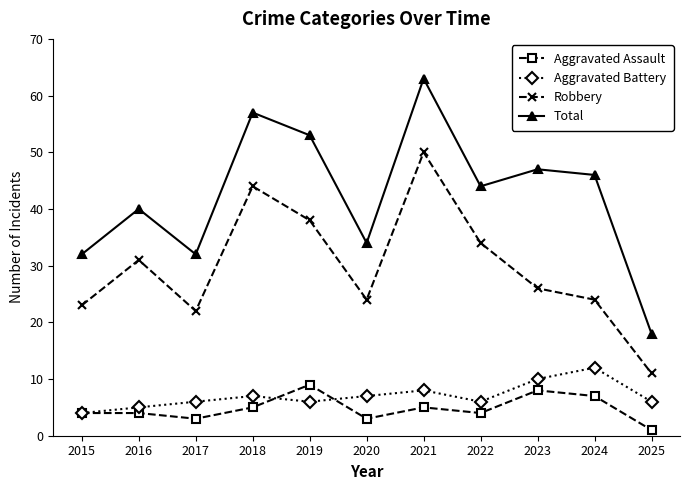

What is the difference between the maximum and minimum values in the Aggravated Assault series?

8